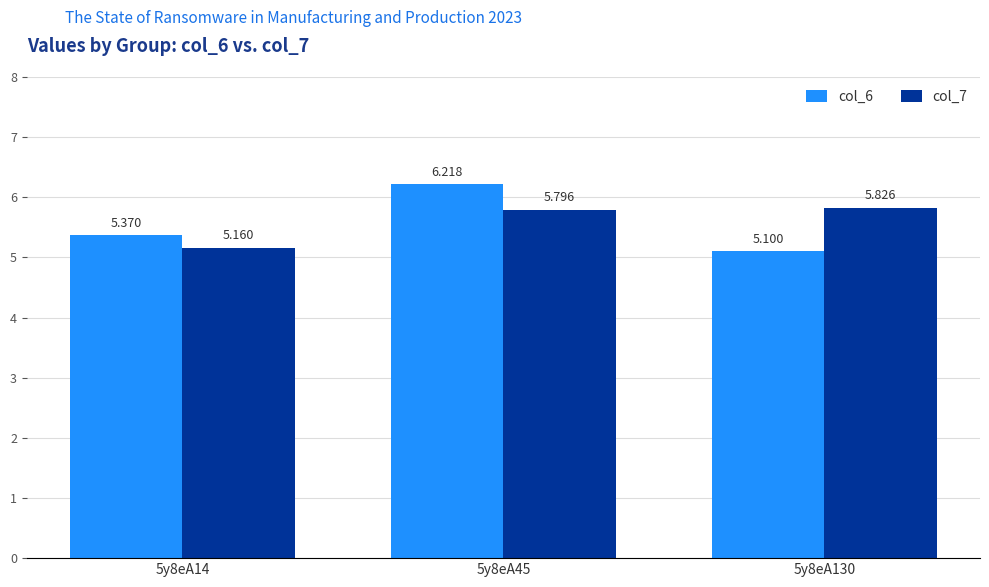

What are all the series names shown in the legend?

col_6, col_7